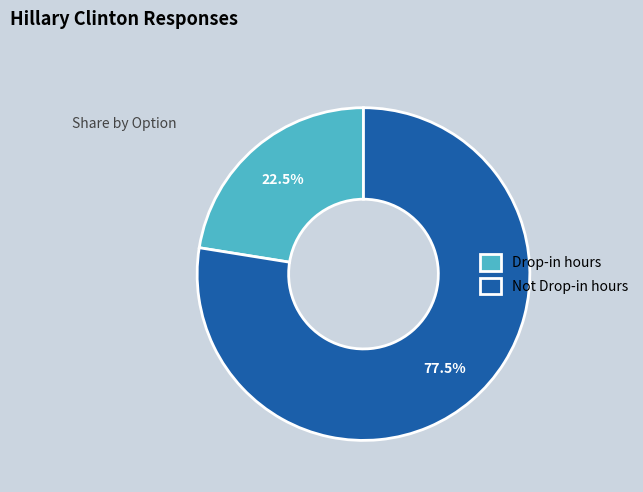

What is the ratio of the value at Drop-in hours to the value at Not Drop-in hours?

0.3